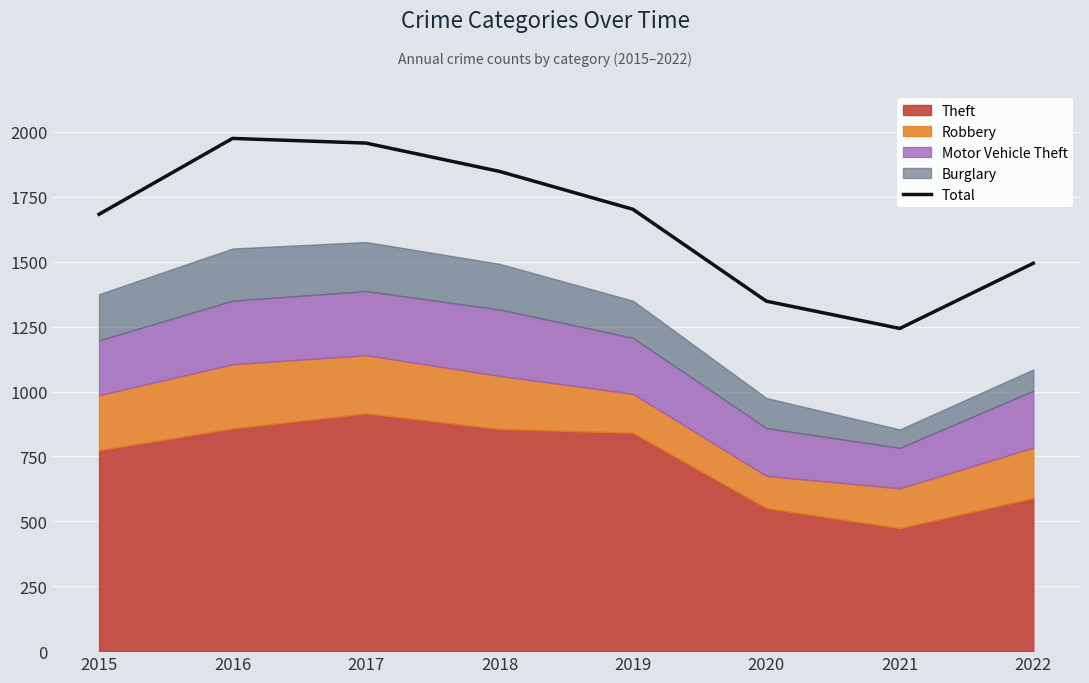

Read the value at 2017, to the nearest 50.

1950